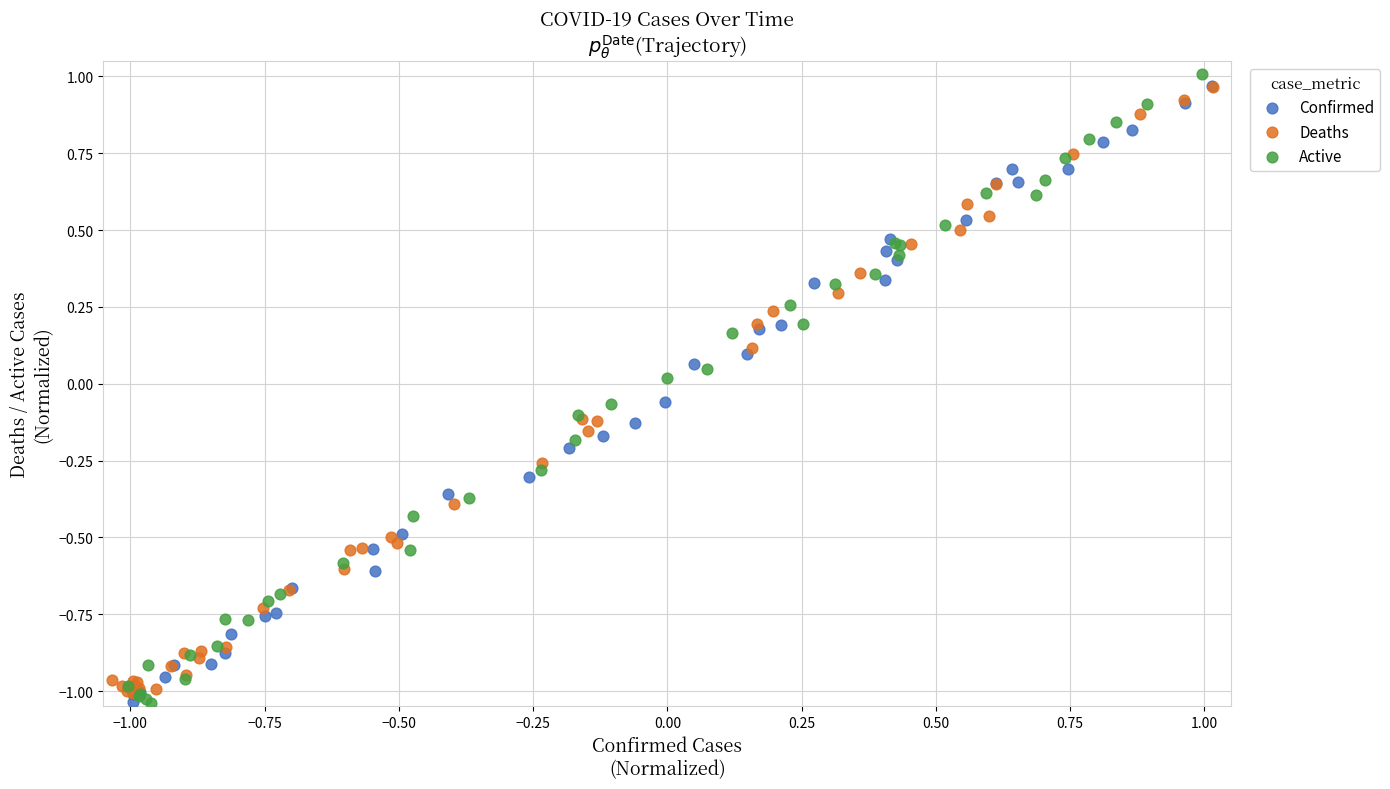

Which series has the largest Y range (max minus min)?

Active